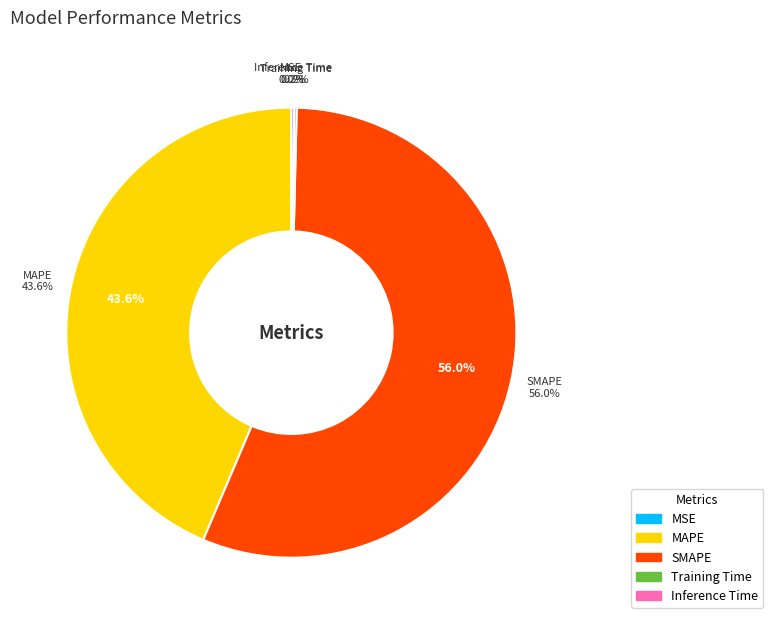

How many segments does this pie chart have?

5